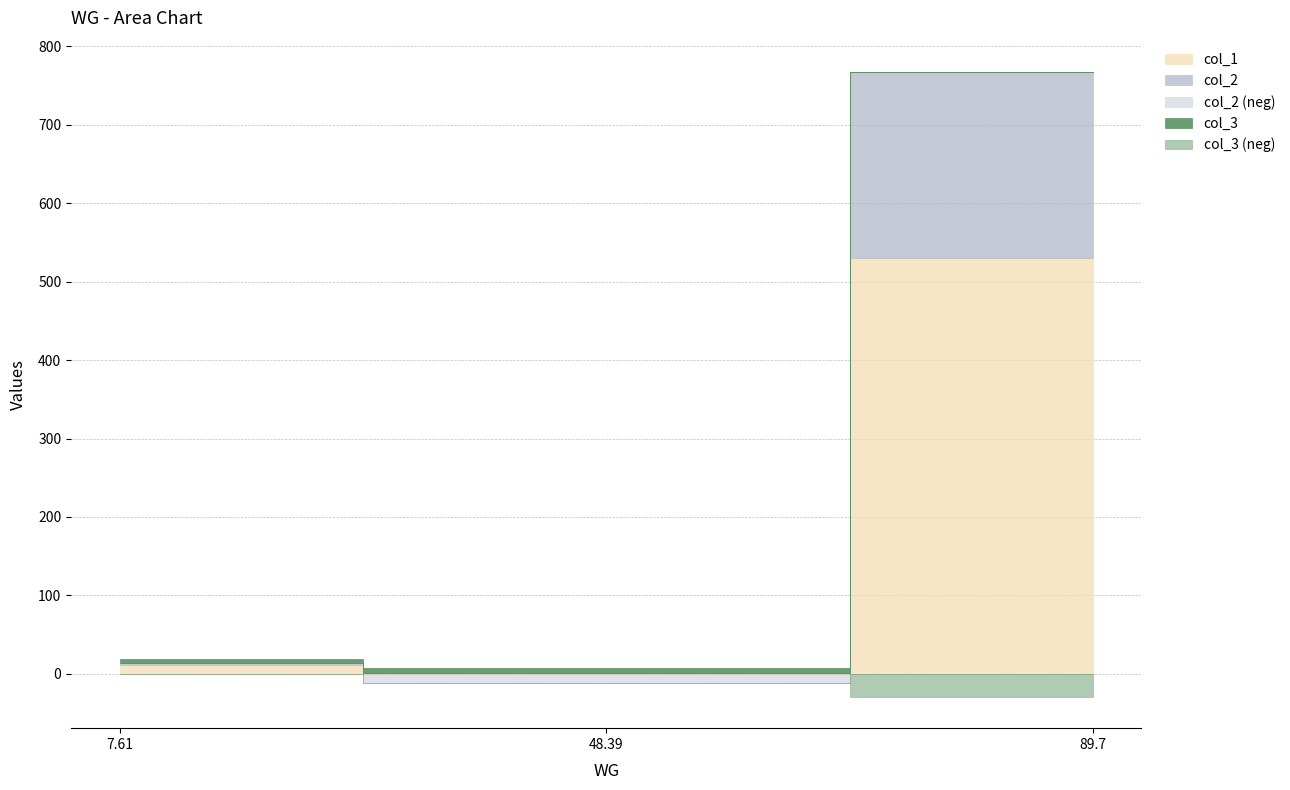

What is the difference between the second highest and minimum values in the col_3 series?

34.9